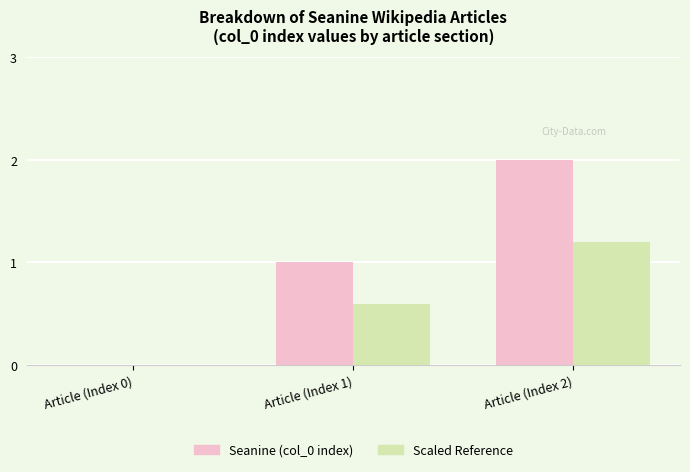

What is the sum of the Seanine (col_0 index) values at Article (Index 1) and Article (Index 0)?

1.0